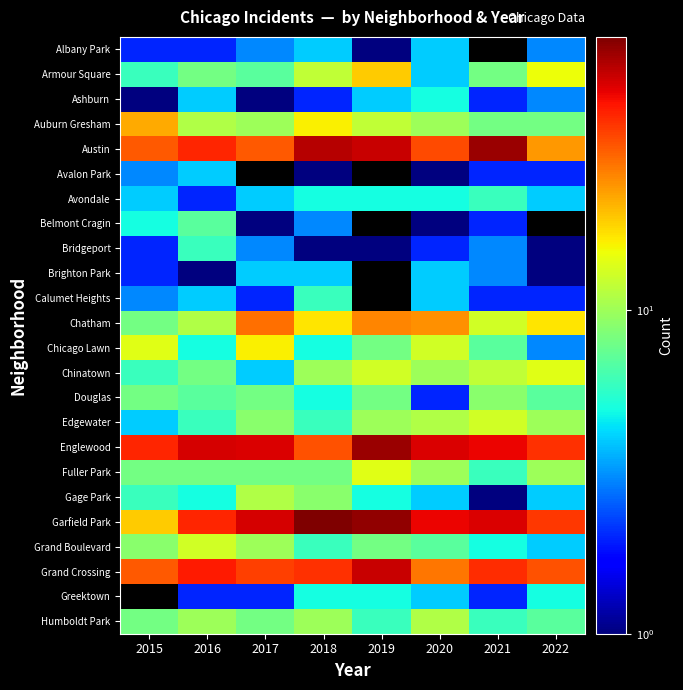

At 2015, list the series in order from smallest to largest.

Ashburn, Albany Park, Bridgeport, Brighton Park, Avalon Park, Calumet Heights, Avondale, Edgewater, Belmont Cragin, Armour Square, Chinatown, Gage Park, Chatham, Douglas, Fuller Park, Humboldt Park, Grand Boulevard, Chicago Lawn, Garfield Park, Auburn Gresham, Austin, Grand Crossing, Englewood, Greektown